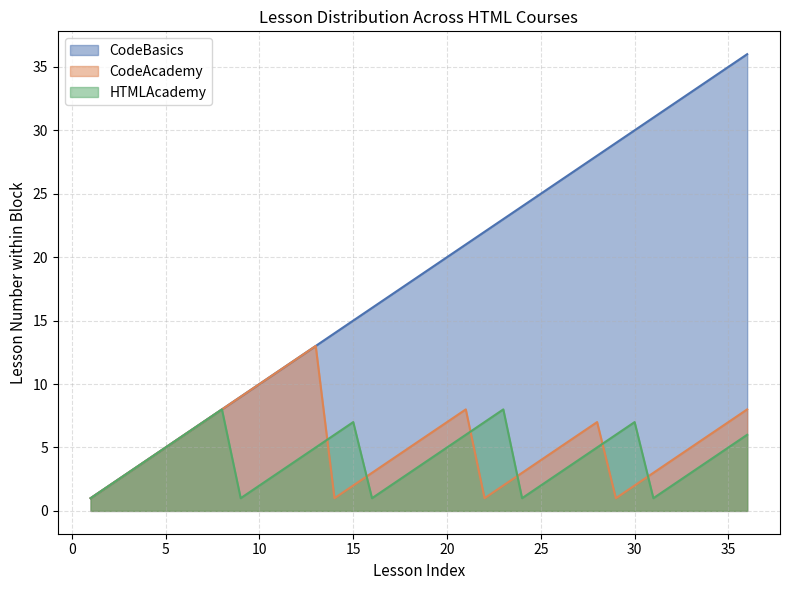

What is the value of the CodeBasics point at the 23rd from the left?

23